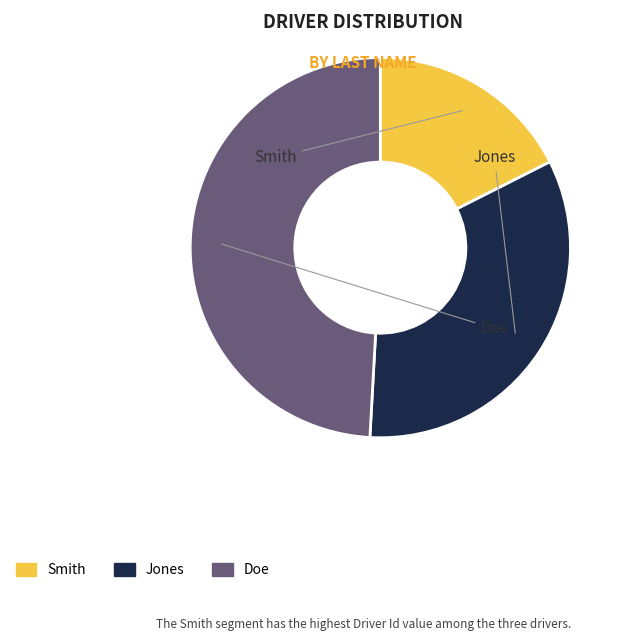

What is the ratio of the value at Doe to the value at Smith?

2.8